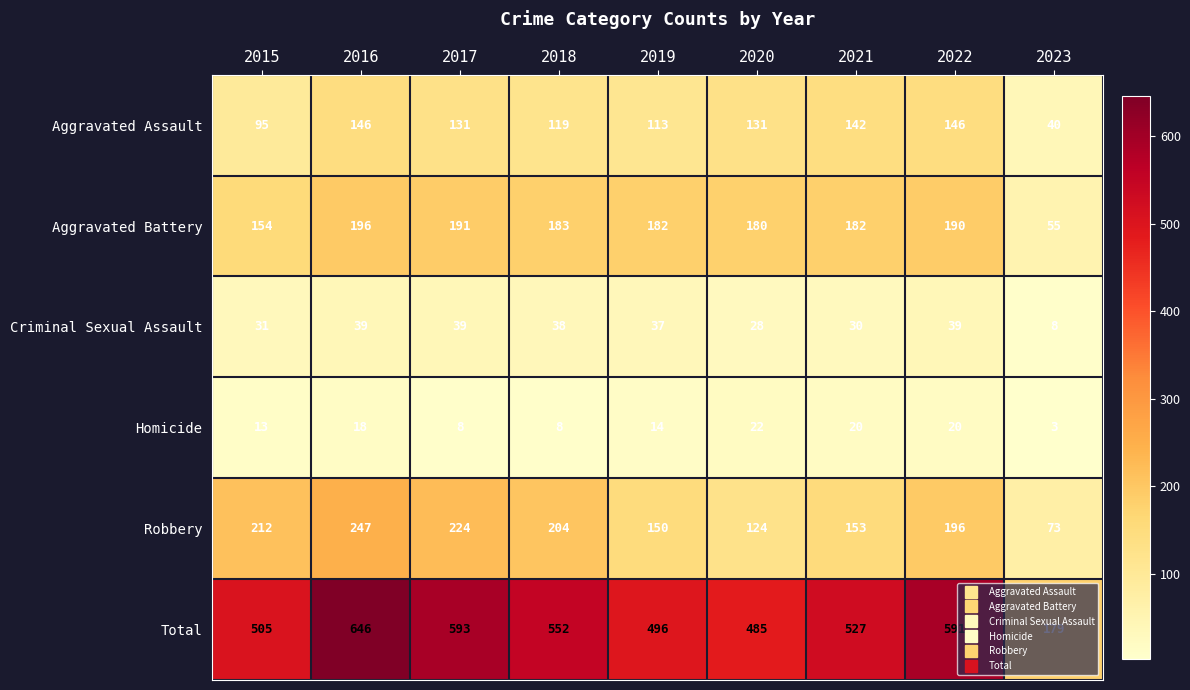

Which series changed the most between 2018 and 2020?

Robbery